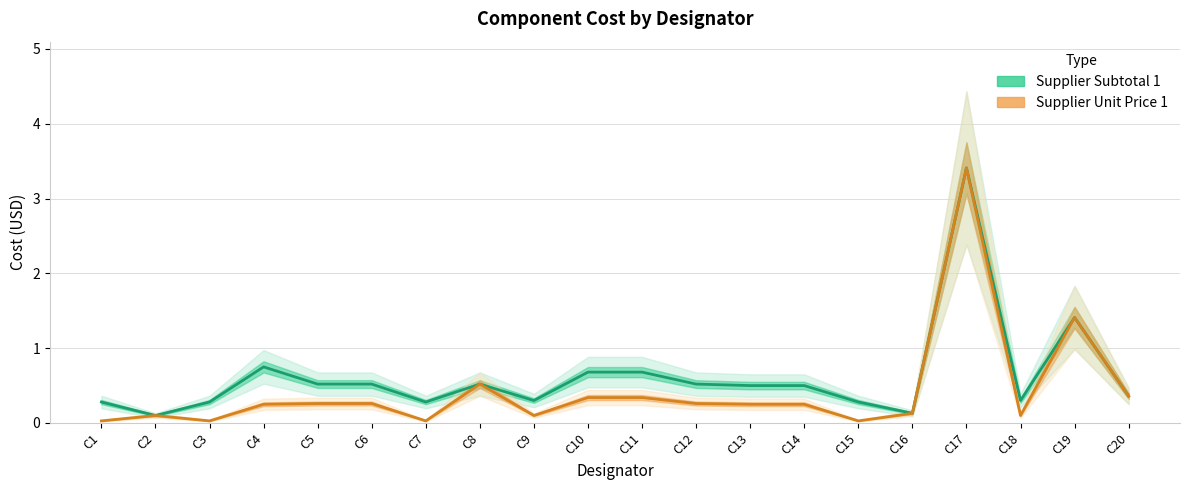

What is the value of the Supplier Unit Price 1 point at the 4th from the left?

0.2